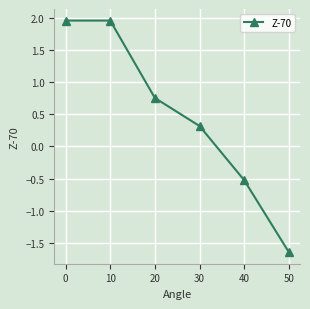

Which label corresponds to the smallest value in the chart?

50